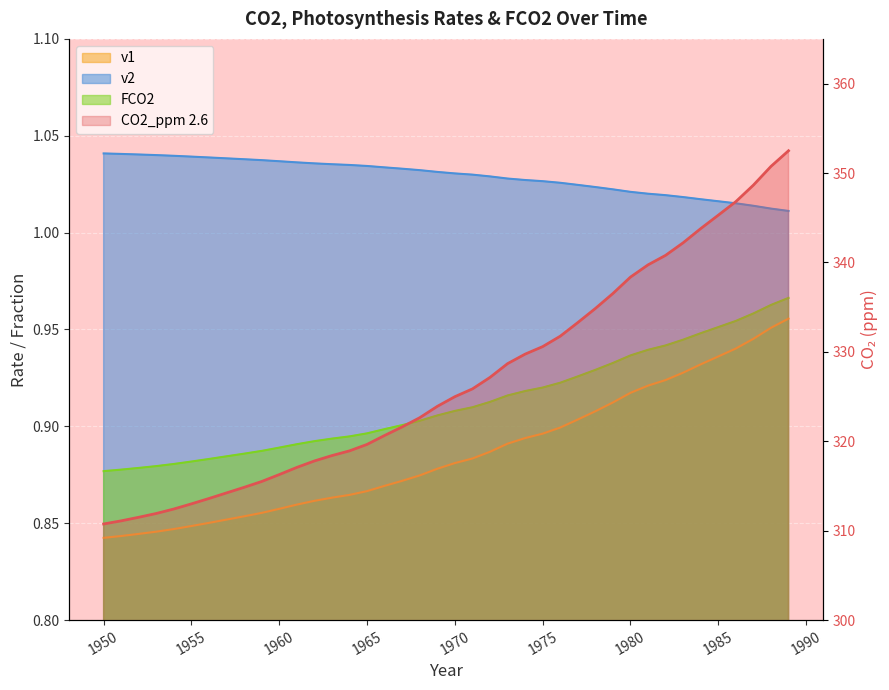

Is it true that v2 equals 1.5 at 1977?

False